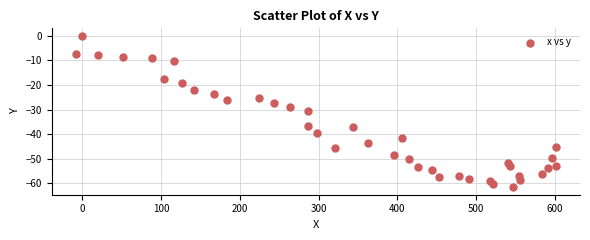

What is the range of Y values (max minus min)?

61.6